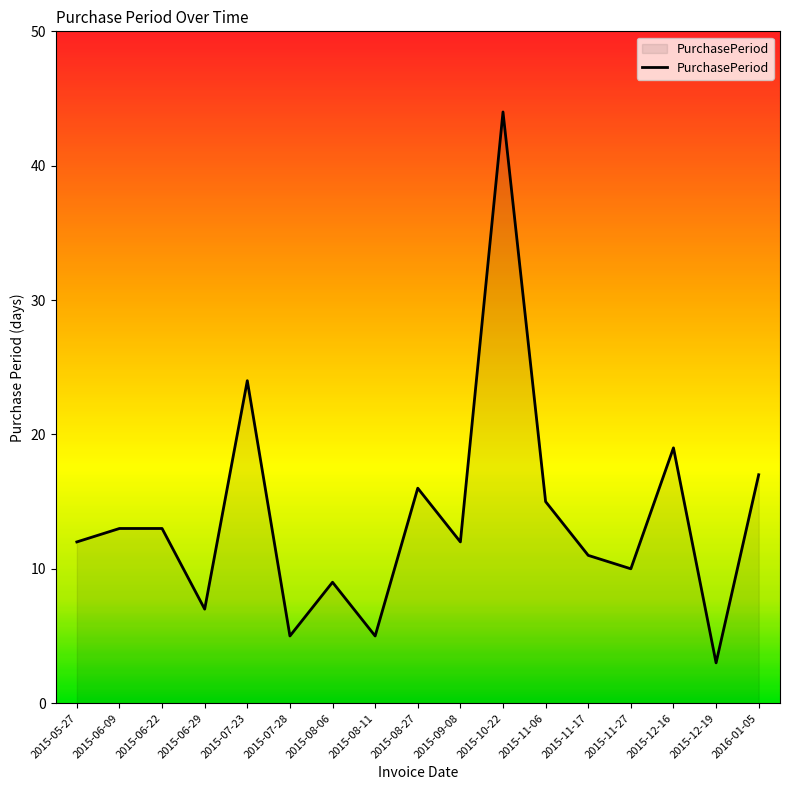

Reading left to right, extract all data points from this chart.

2015-05-27=12	2015-06-09=13	2015-06-22=13	2015-06-29=7	2015-07-23=24	2015-07-28=5	2015-08-06=9	2015-08-11=5	2015-08-27=16	2015-09-08=12	2015-10-22=44	2015-11-06=15	2015-11-17=11	2015-11-27=10	2015-12-16=19	2015-12-19=3	2016-01-05=17